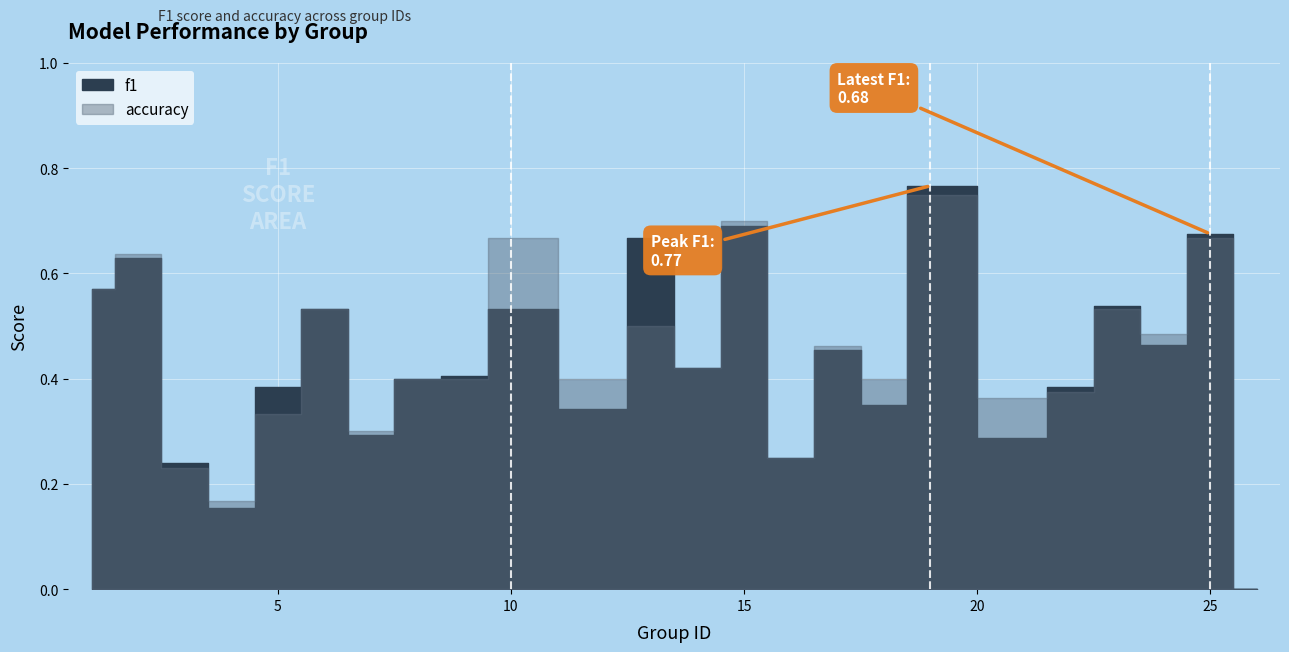

What is the sum of all accuracy values?

10.5